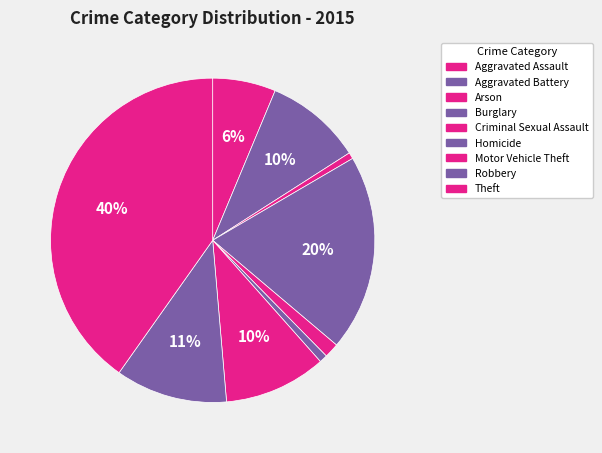

To the nearest percent, what percentage of the pie is Arson?

1%